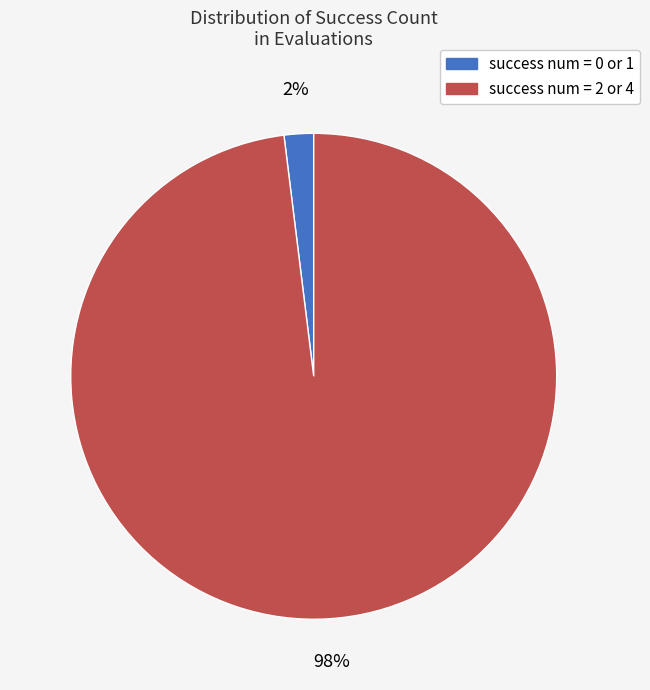

Is there a majority slice in this chart?

Yes